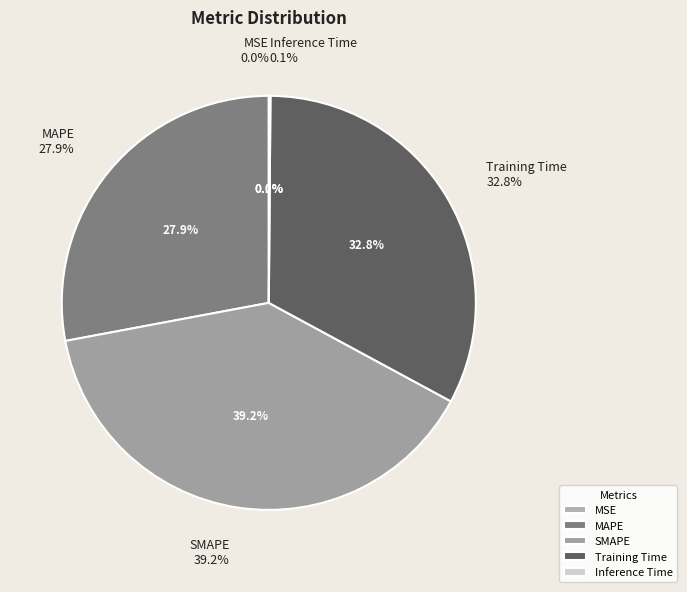

Which slice is the smallest?

MSE